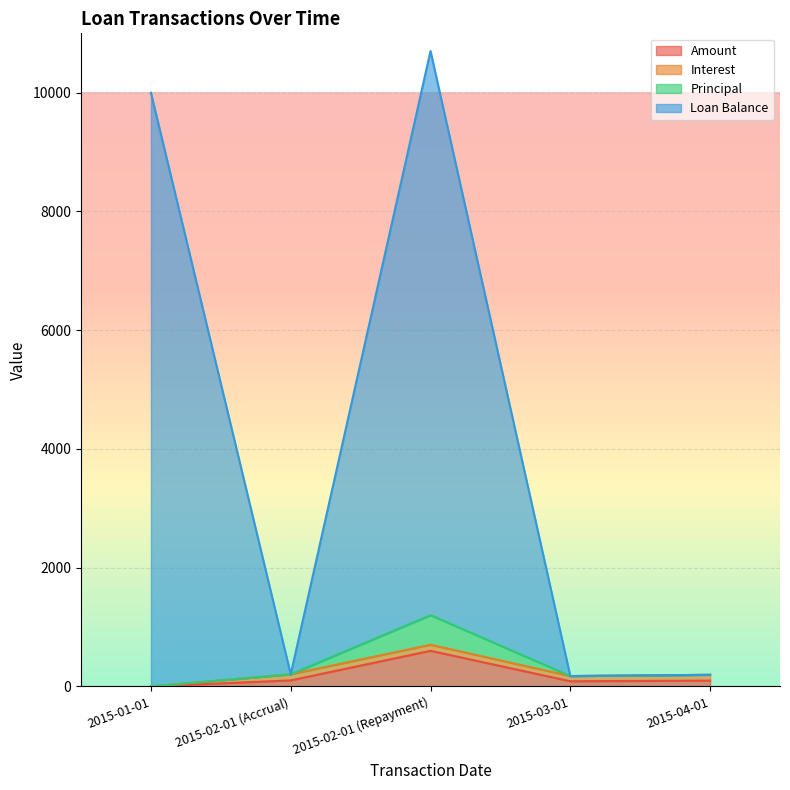

True or false: Principal and Amount cross at least once.

False